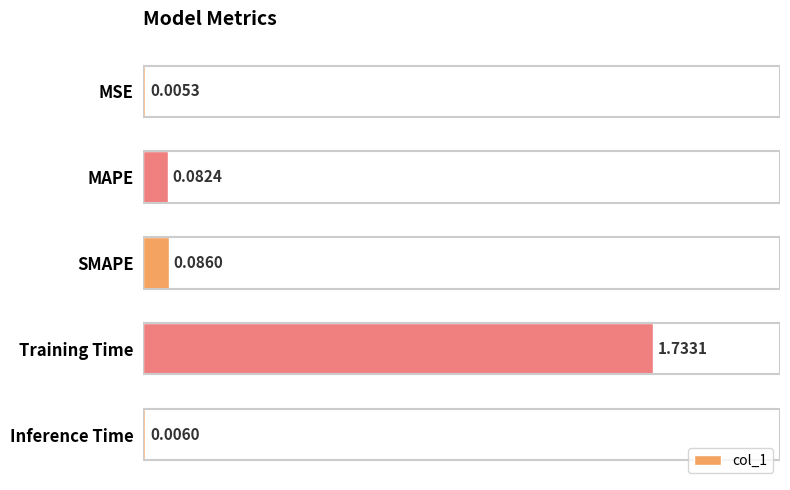

At which label is the value closest to 0?

MSE